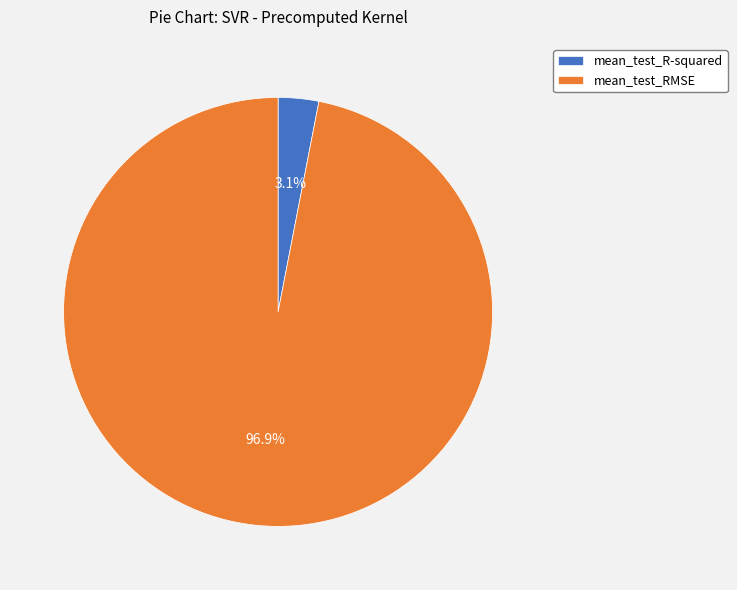

Count the number of slices in the pie.

2